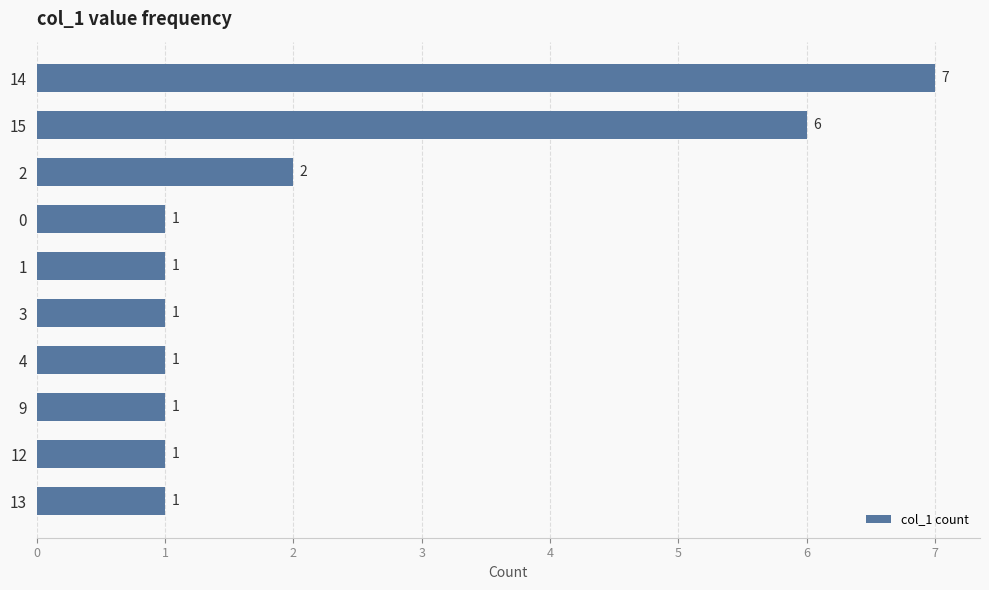

What is the difference between the second highest and second lowest values?

5